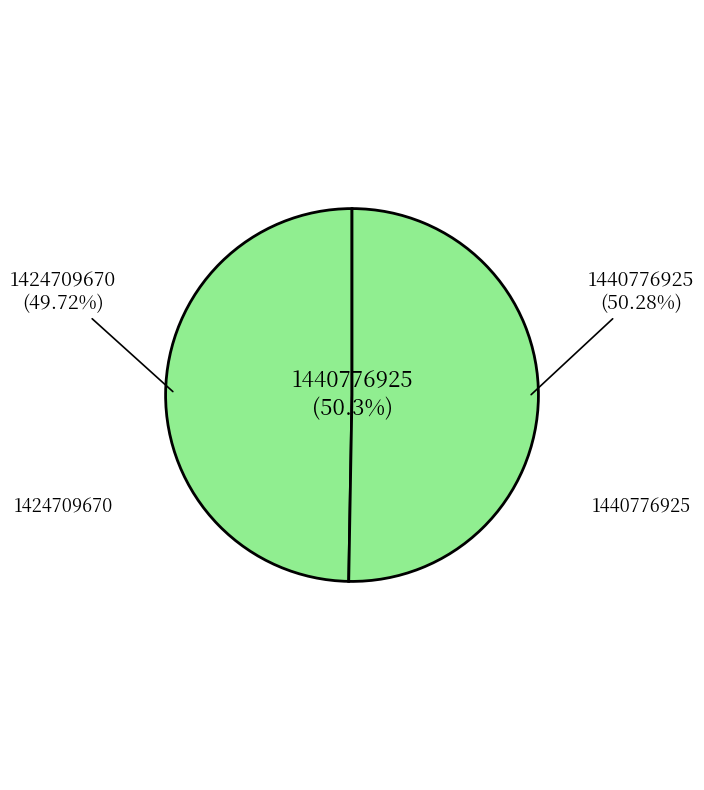

The 1440776925 slice represents 50% of the pie. True or false?

True